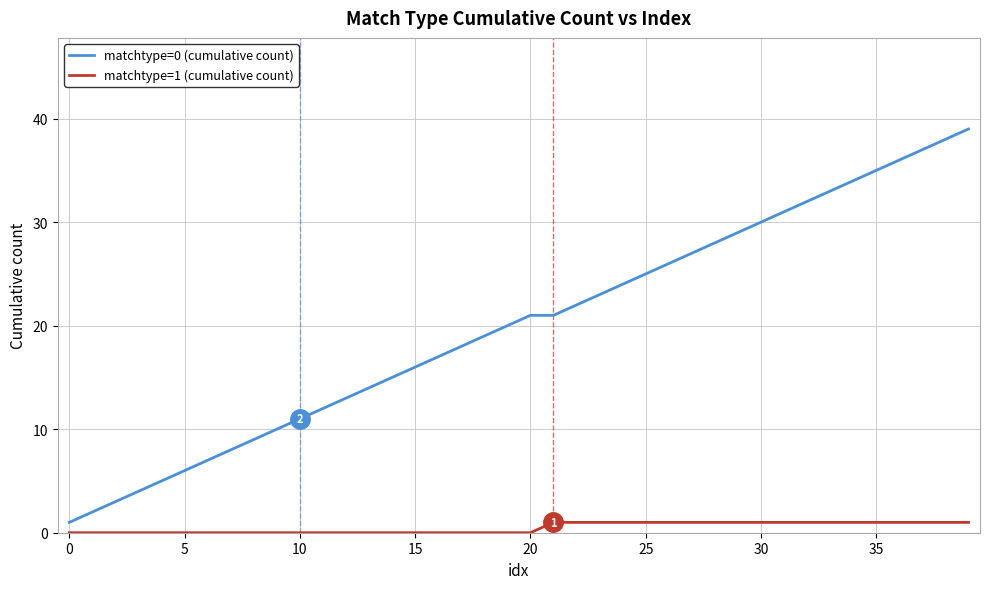

Which series has the widest spread of values?

matchtype=0 (cumulative count)